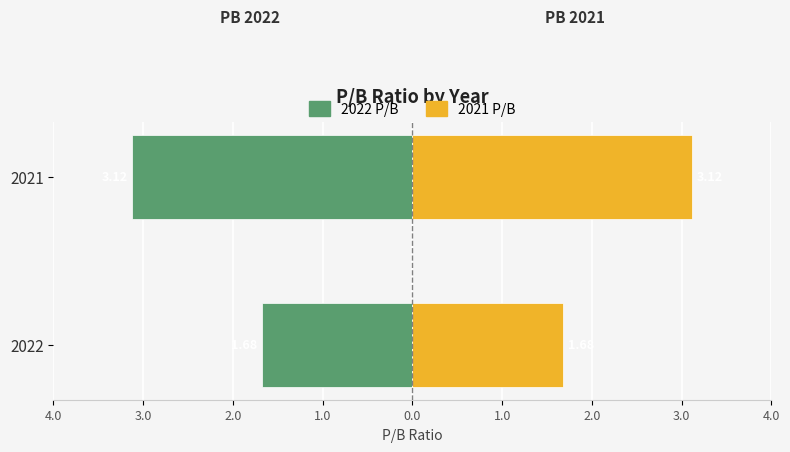

Count the number of data series in this chart.

2